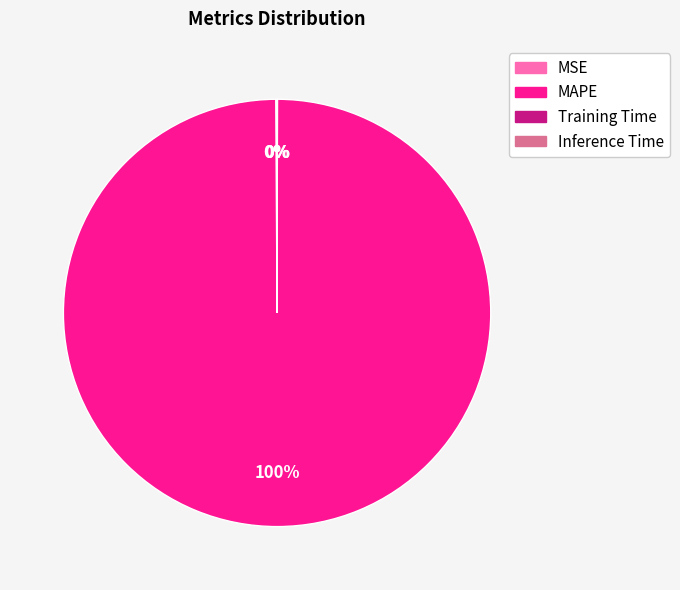

To the nearest percent, what is the difference between the largest and smallest slice percentages?

100%